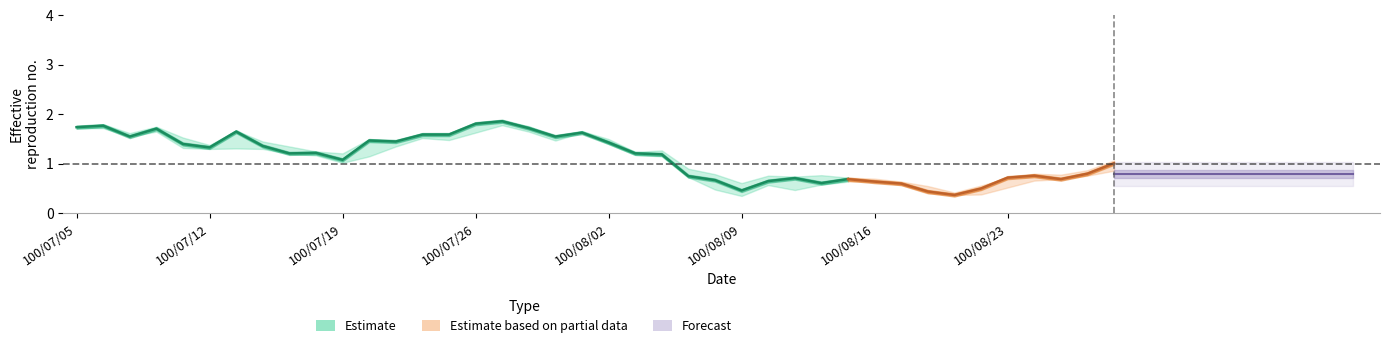

At which category is the sum across all series the highest?

100/07/27